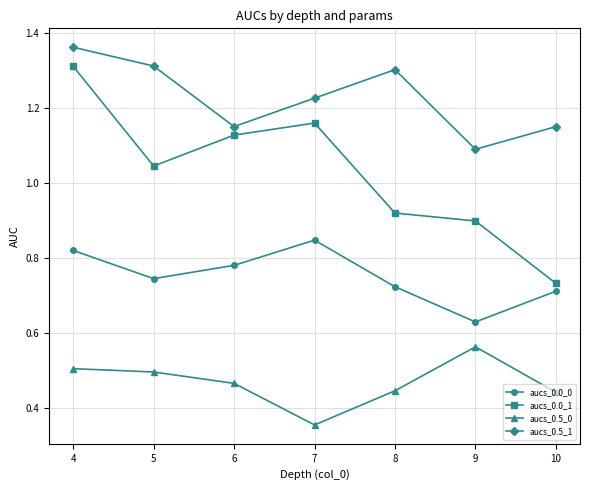

True or false: aucs_0.0_1 has a value of 1.6 at 9.

False